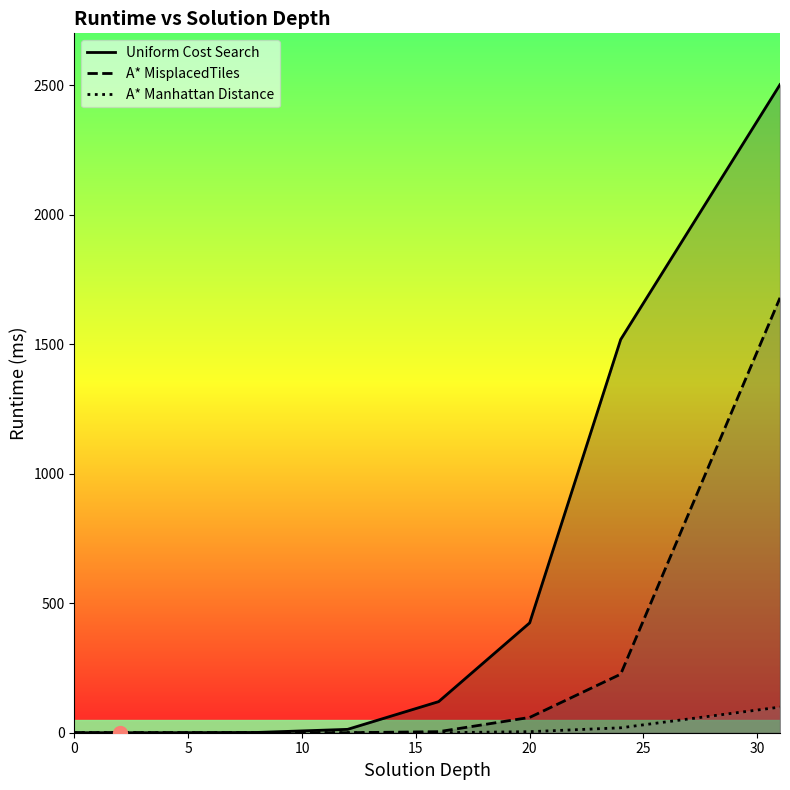

What is the difference between the maximum and minimum values in the A* Manhattan Distance series?

99